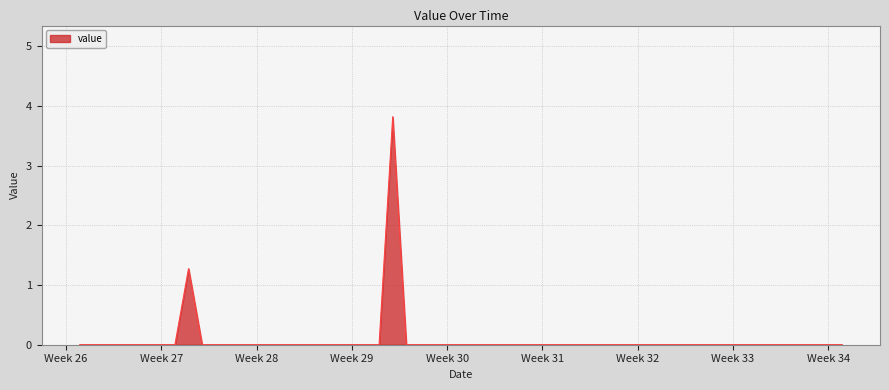

What is the greatest value displayed?

3.8